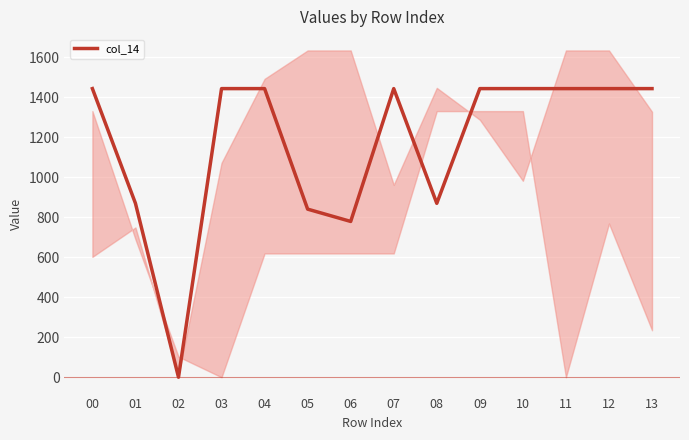

The value at 09 is 1444.3. True or false?

True